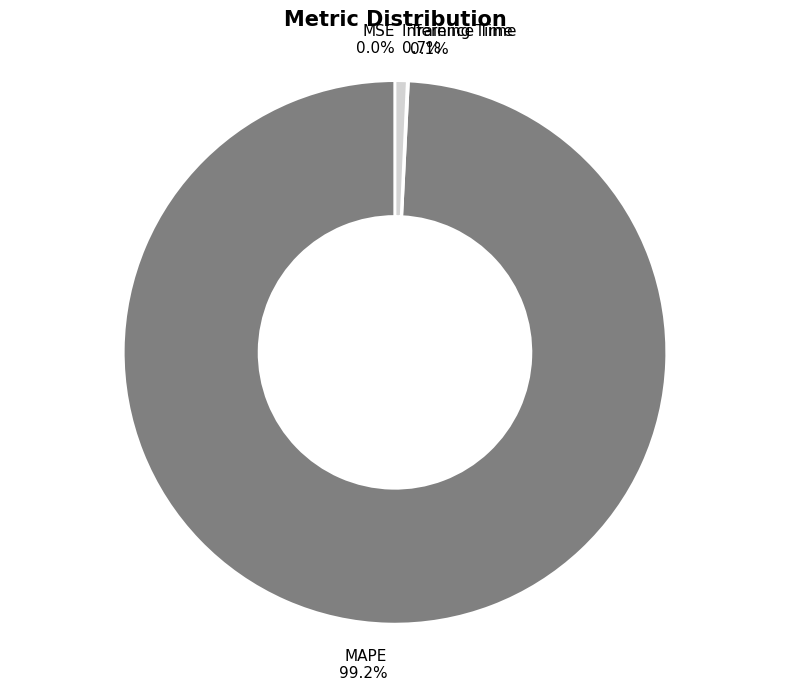

To the nearest percent, what portion does Inference Time represent?

1%